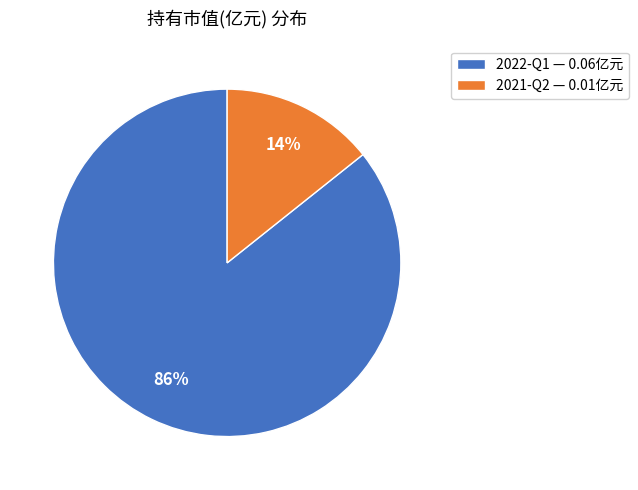

The 2021-Q2 slice represents 20% of the pie. True or false?

False